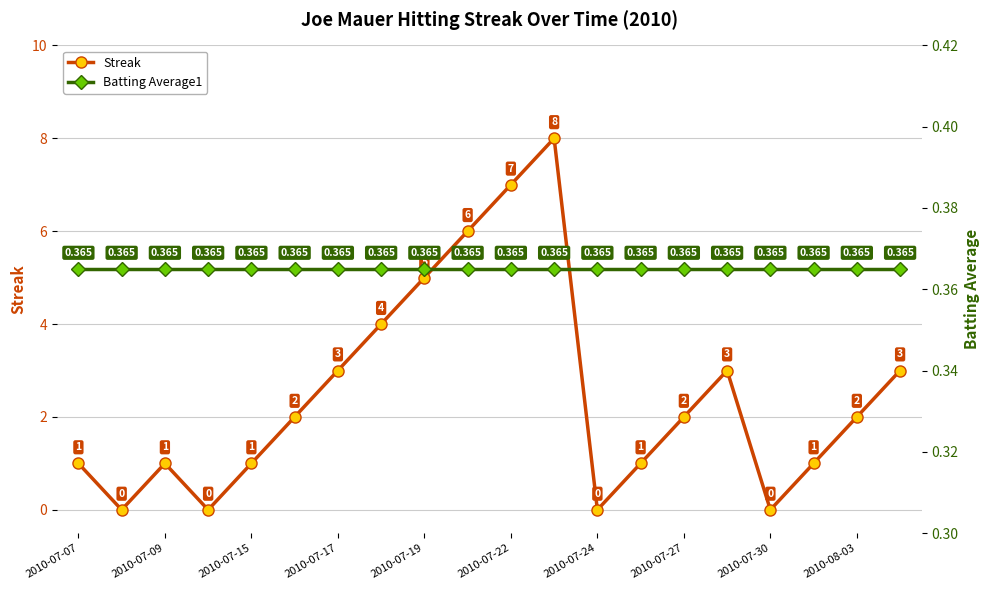

True or false: Streak has more than 0 points higher than both neighbors.

True